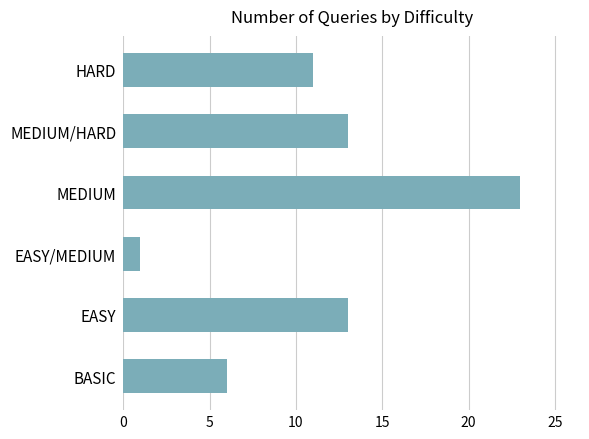

What is the difference between the values at BASIC and MEDIUM?

17